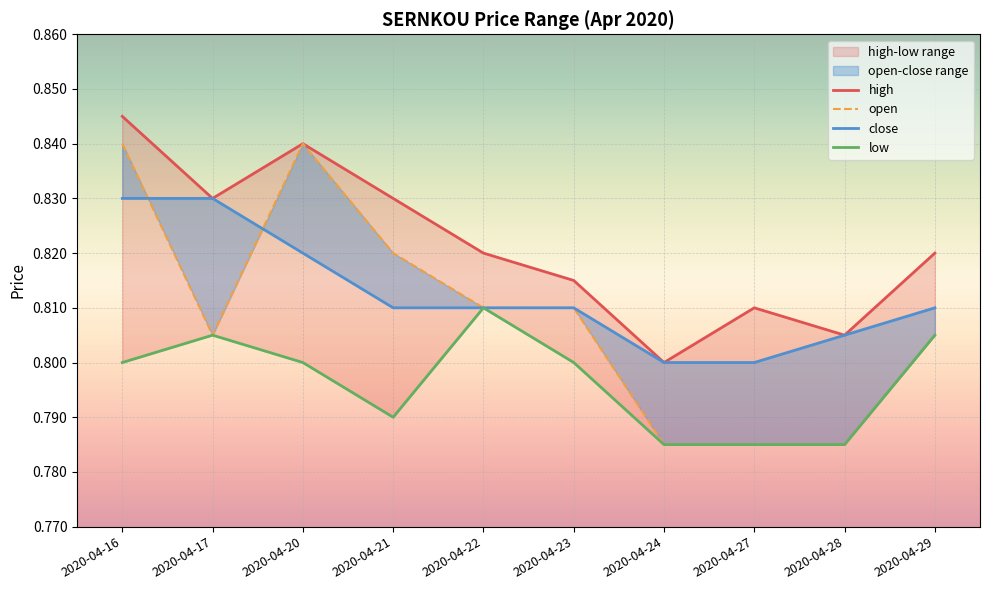

True or false: high has a value of 0.8 at 2020-04-16.

True